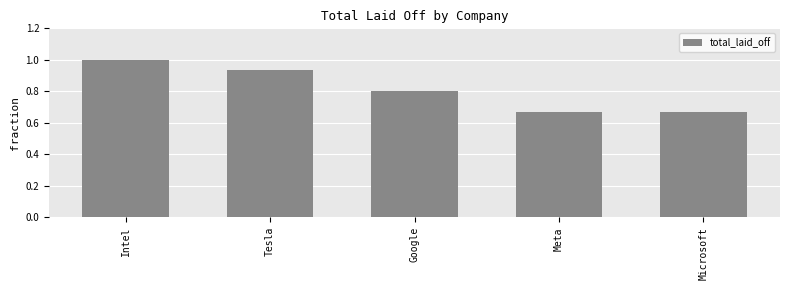

The chart shows a value of 0.8 at Google. True or false?

True